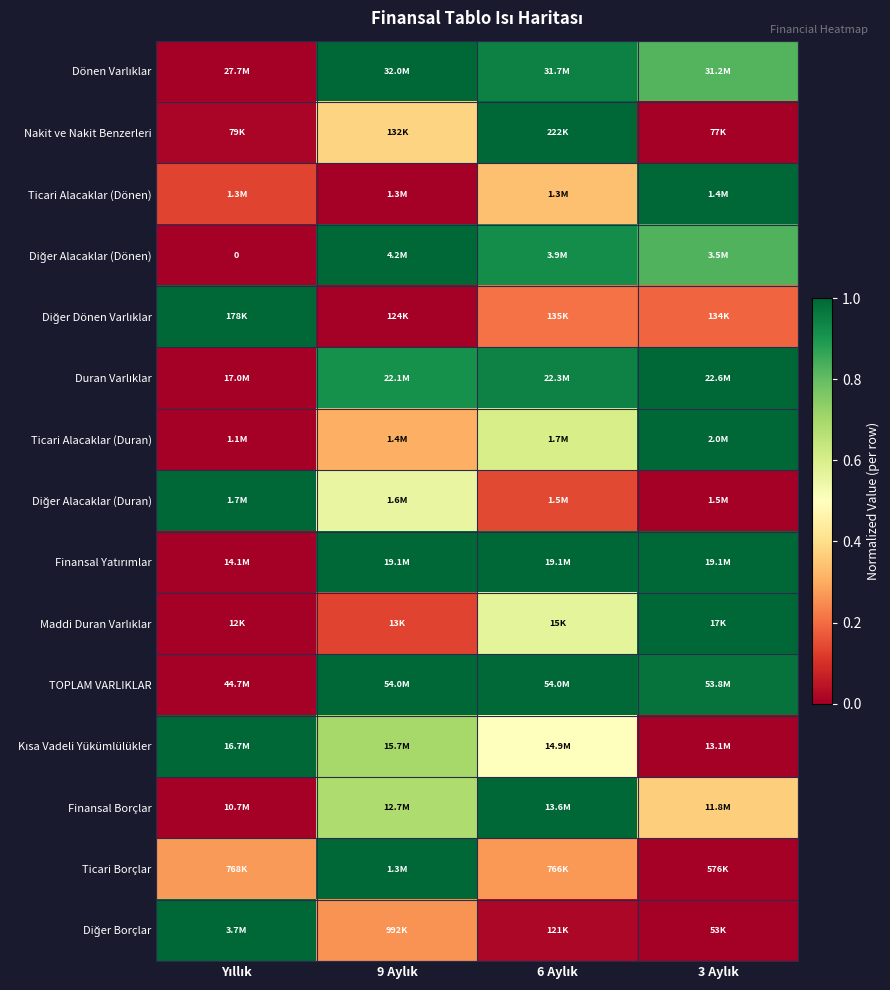

The value of Diğer Dönen Varlıklar at 9 Aylık is 0.0. True or false?

True